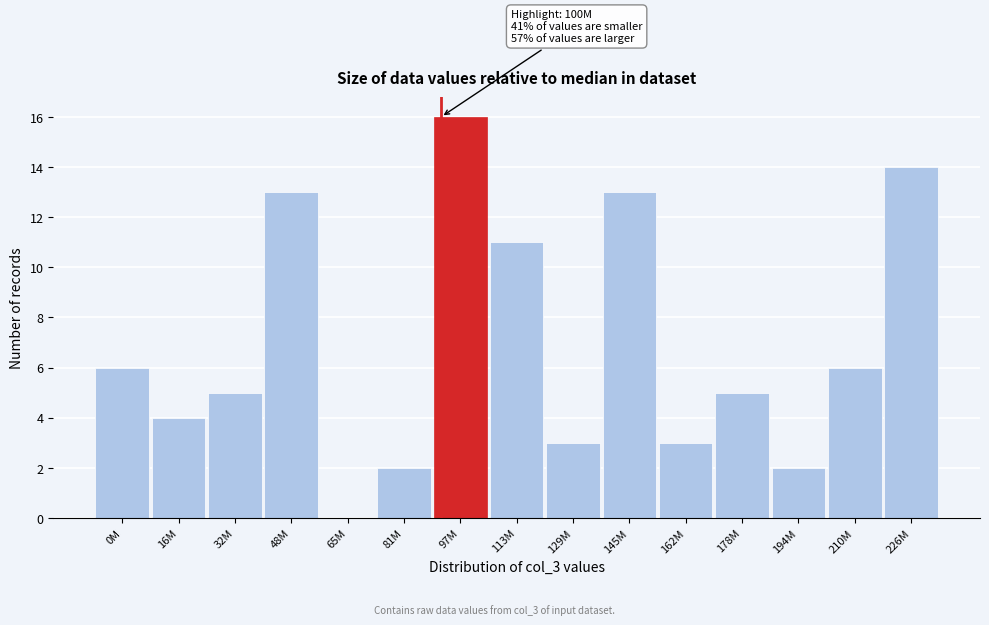

Reading left to right, what are all the values shown in this chart?

0M=6	16M=4	32M=5	48M=13	65M=0	81M=2	97M=16	113M=11	129M=3	145M=13	162M=3	178M=5	194M=2	210M=6	226M=14